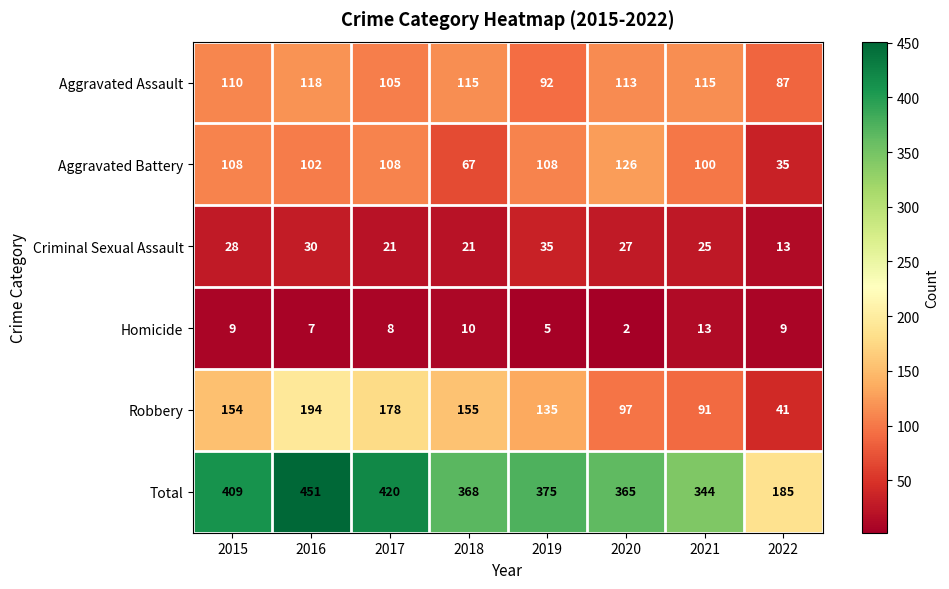

What is the difference between the highest and lowest values at 2019?

370